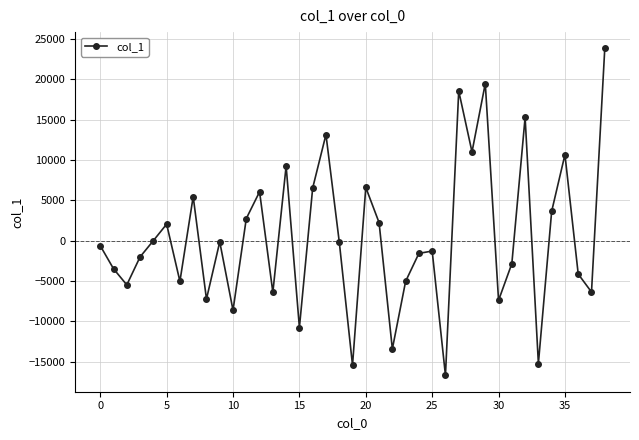

What is the value of the 21st point from the left?

6613.3